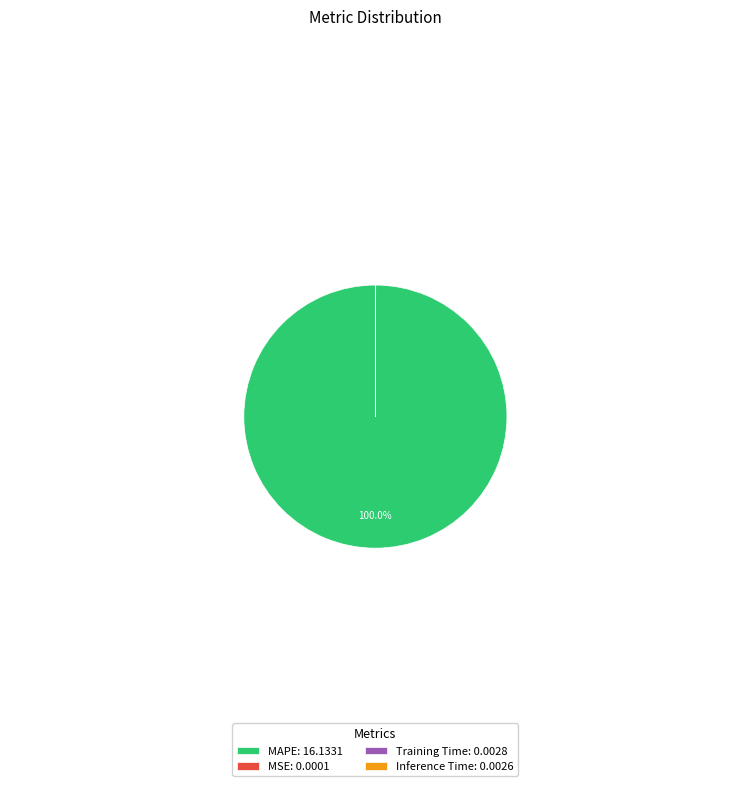

Which slice is the largest?

MAPE: 16.1331